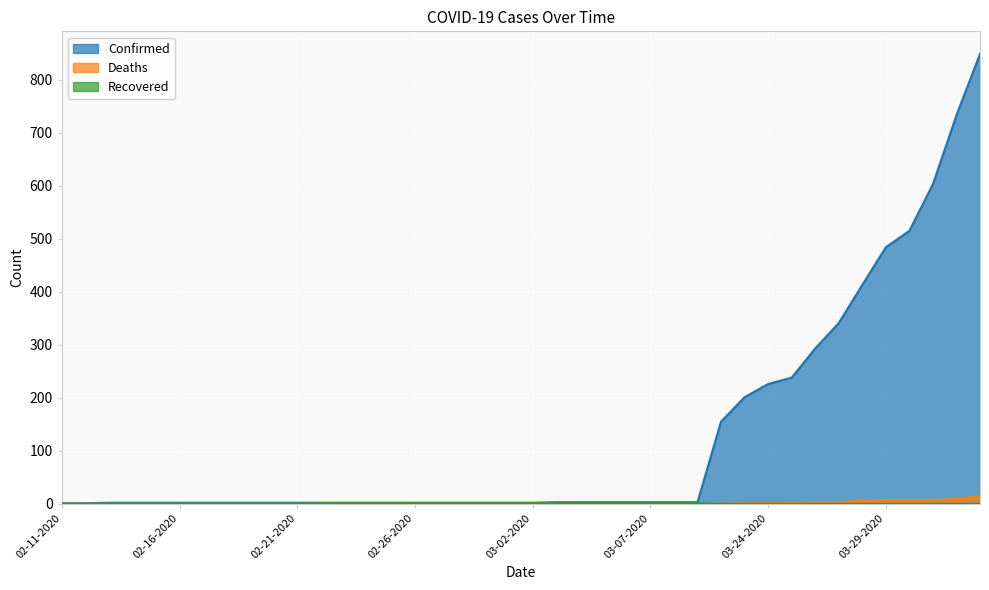

The Recovered series shows 1 at 02-18-2020. True or false?

False